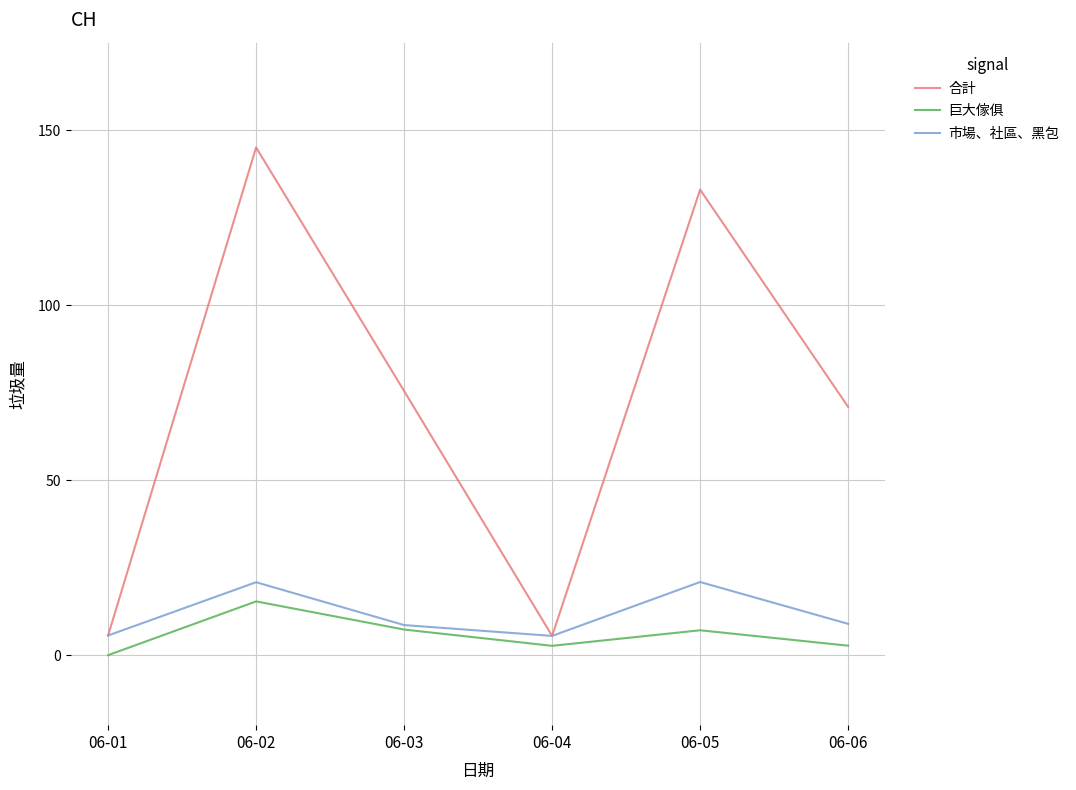

Which series has the largest total across all categories?

合計